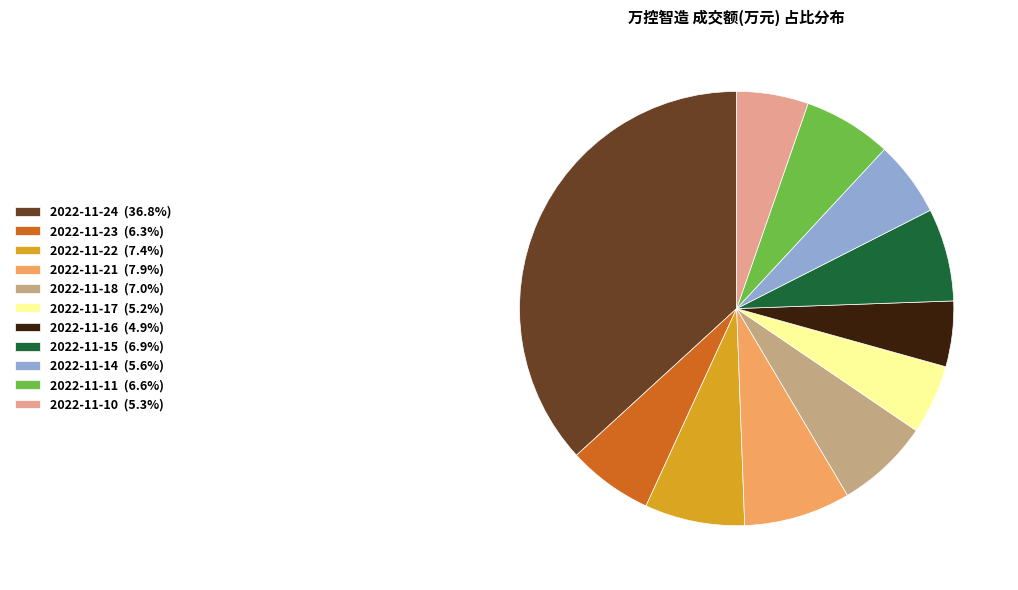

Which has a higher value, 2022-11-10 or 2022-11-21?

2022-11-21